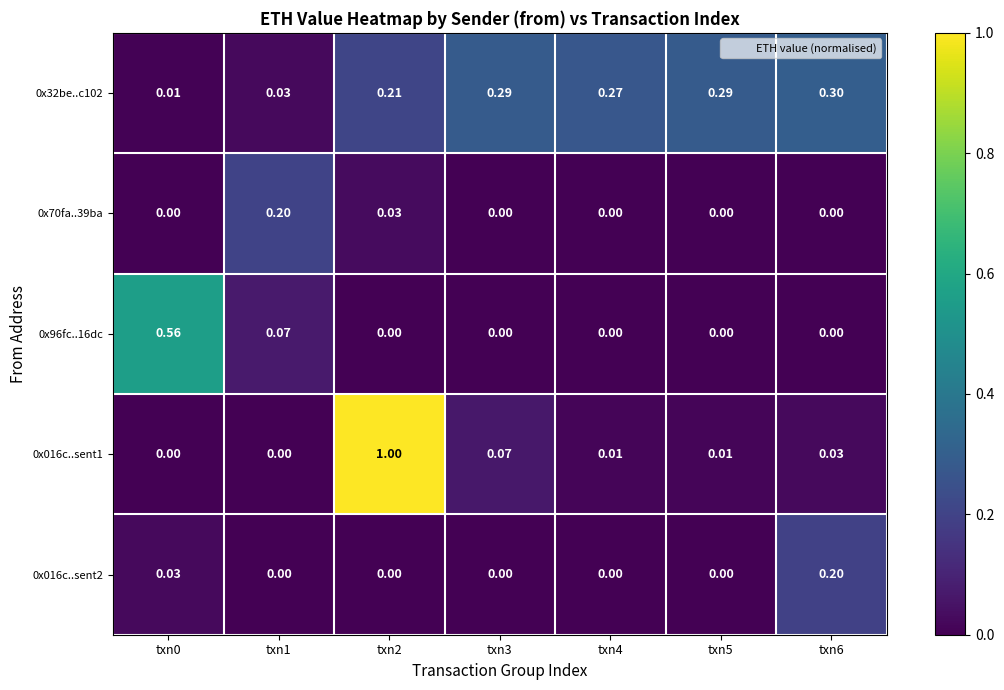

Is the value of 0x016c..sent1 at txn3 greater than the value of 0x32be..c102 at txn3?

No